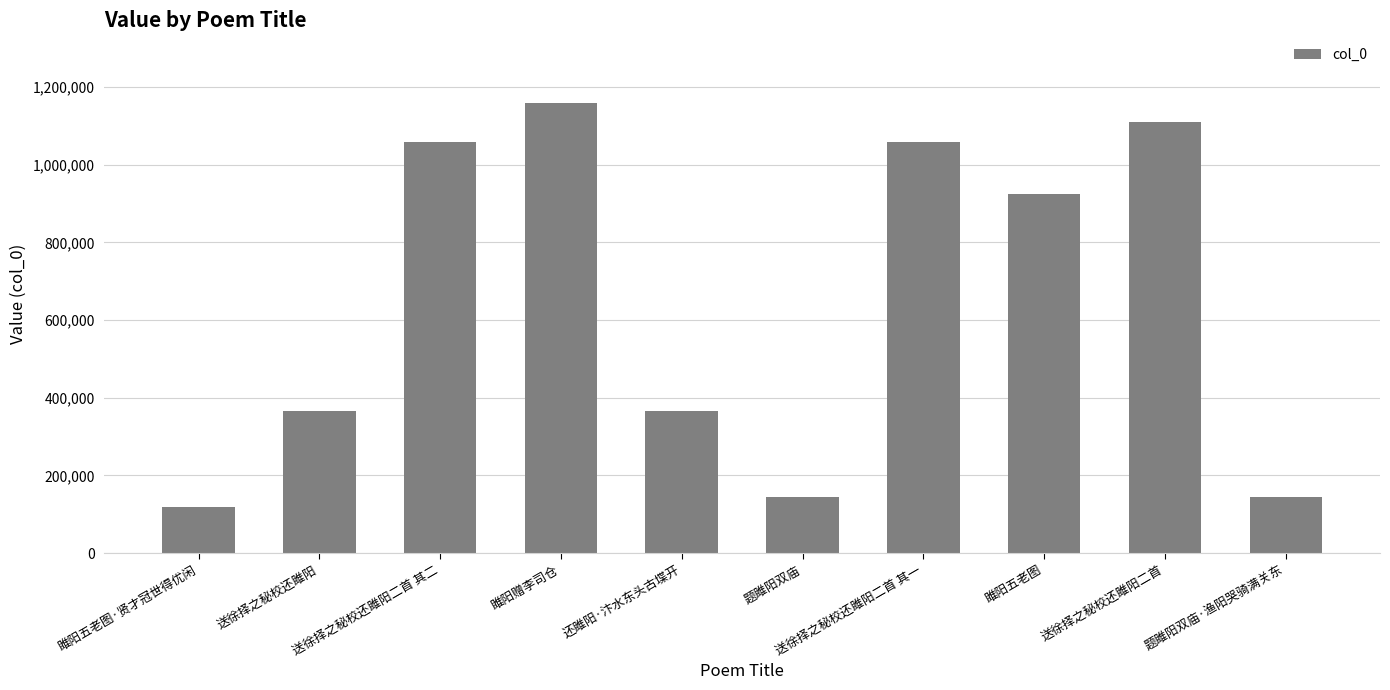

Is it true that the value at 雎阳五老图 is 1343288?

False